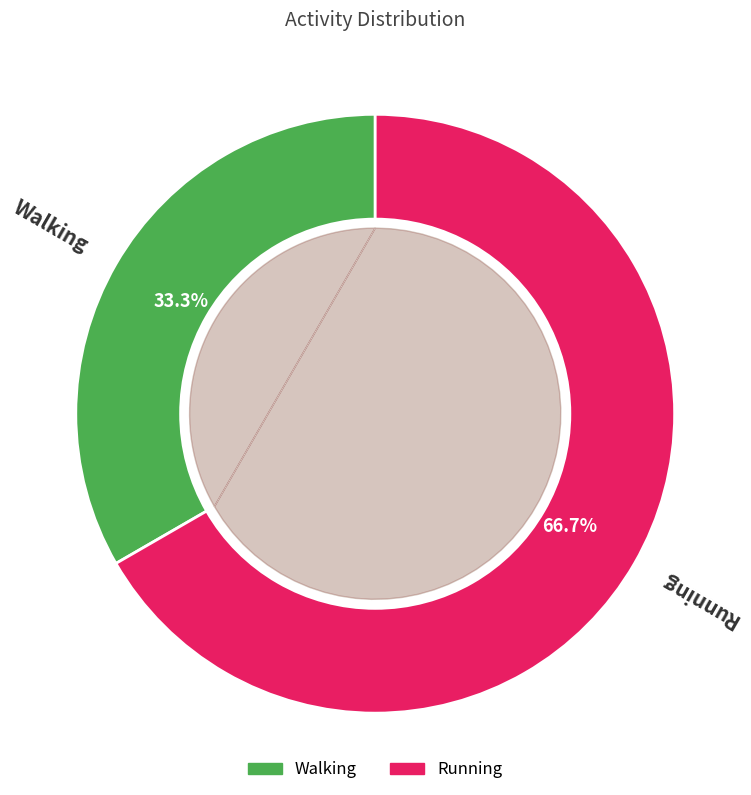

What is the majority slice?

Running